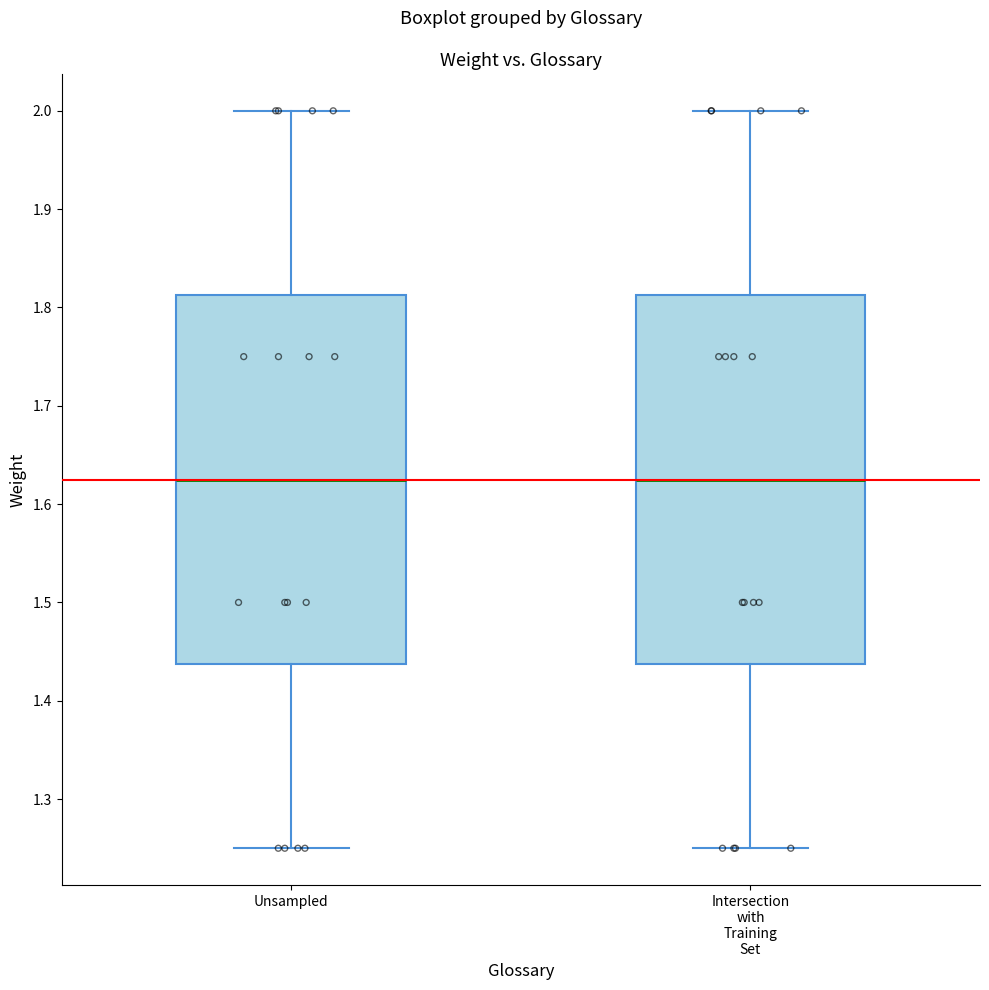

Reading left to right, transcribe this box plot: for each box, give where its median line is, the range the box spans, and where its two whiskers end, as read against the y-axis. The values are not printed on the chart, so give them approximately, as read against the axis.

Unsampled: median 1.63, box 1.44 to 1.81, whiskers 1.25 to 2.00
Intersection with Training Set: median 1.63, box 1.44 to 1.81, whiskers 1.25 to 2.00